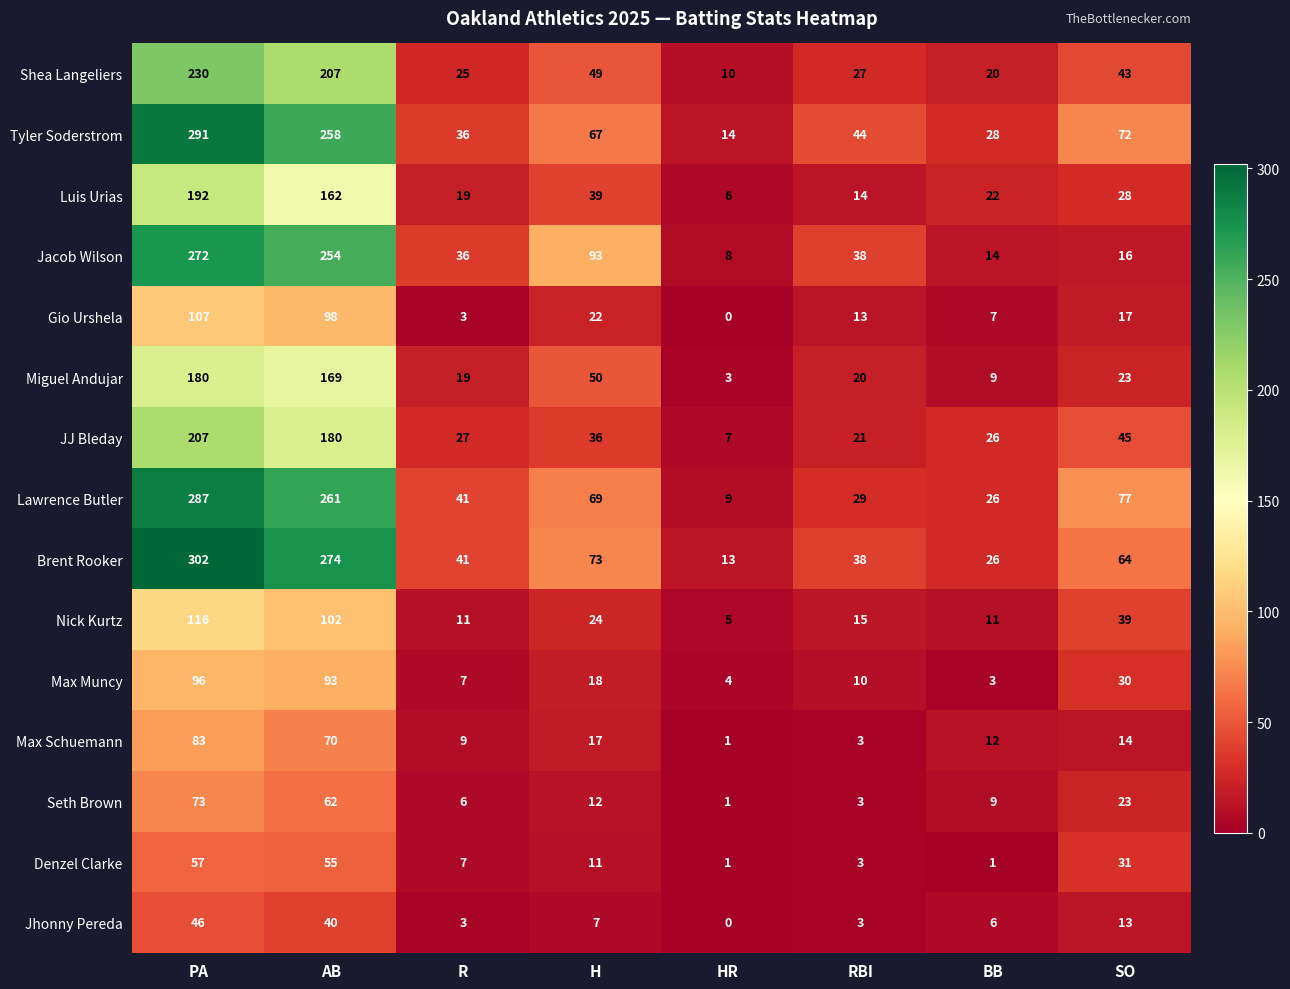

Which series has the largest total across all categories?

Brent Rooker